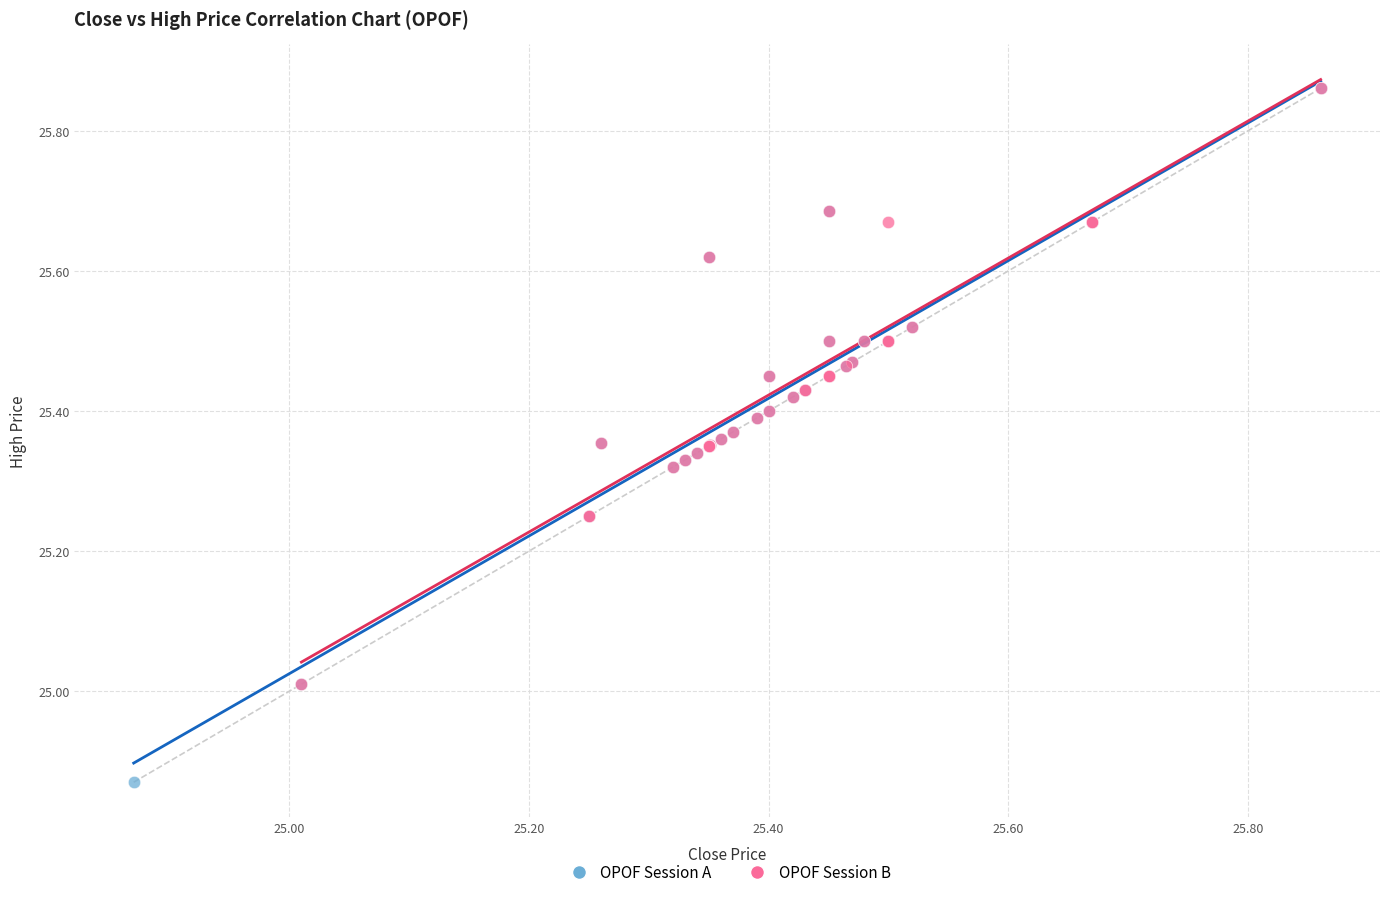

Which series has the widest spread of Y values?

OPOF Session A